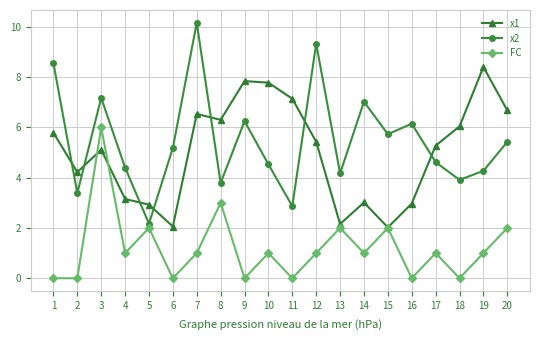

True or false: x1 has a value of 5.8 at 1.

True